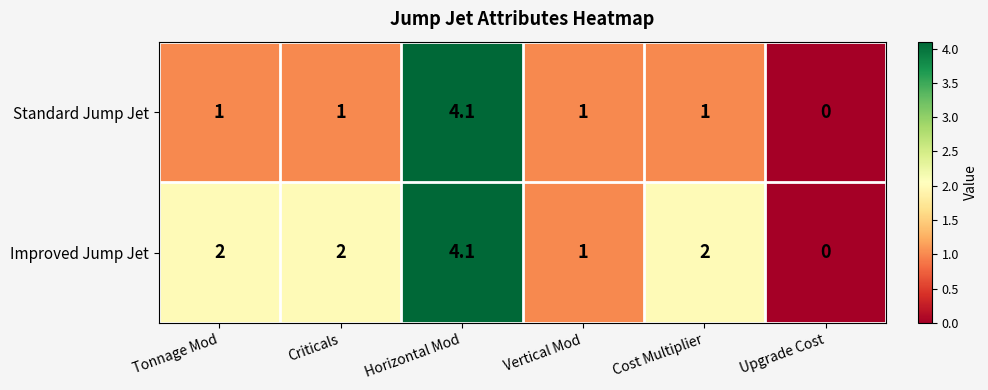

Reading right to left, extract all data points from this chart.

Standard Jump Jet: 0.0	1.0	1.0	4.1	1.0	1.0
Improved Jump Jet: 0.0	2.0	1.0	4.1	2.0	2.0